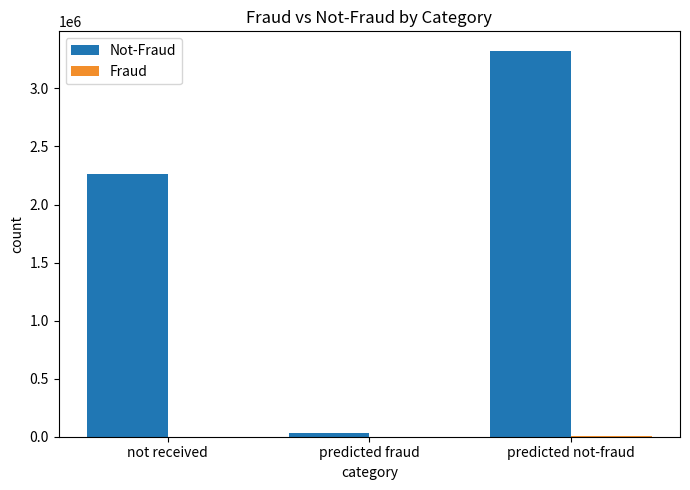

At which category is the sum across all series the highest?

predicted not-fraud